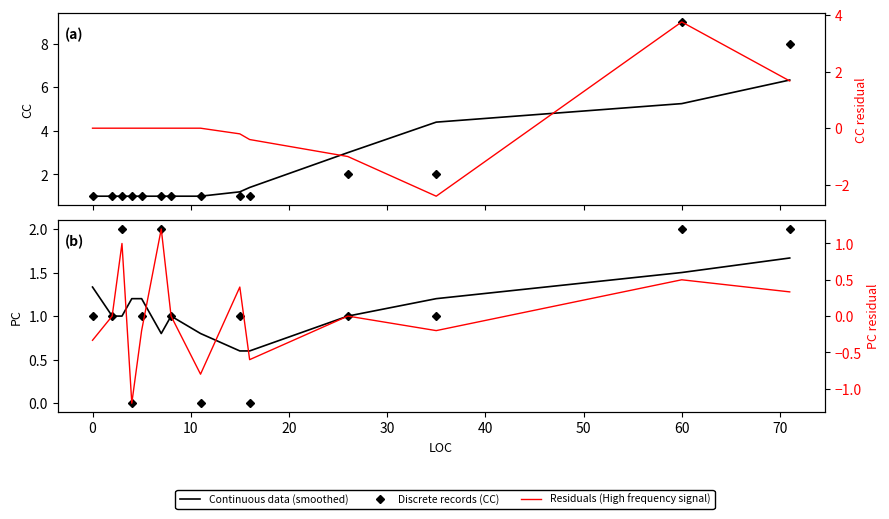

What is the lowest value of the Residuals (High frequency signal) series?

-1.2